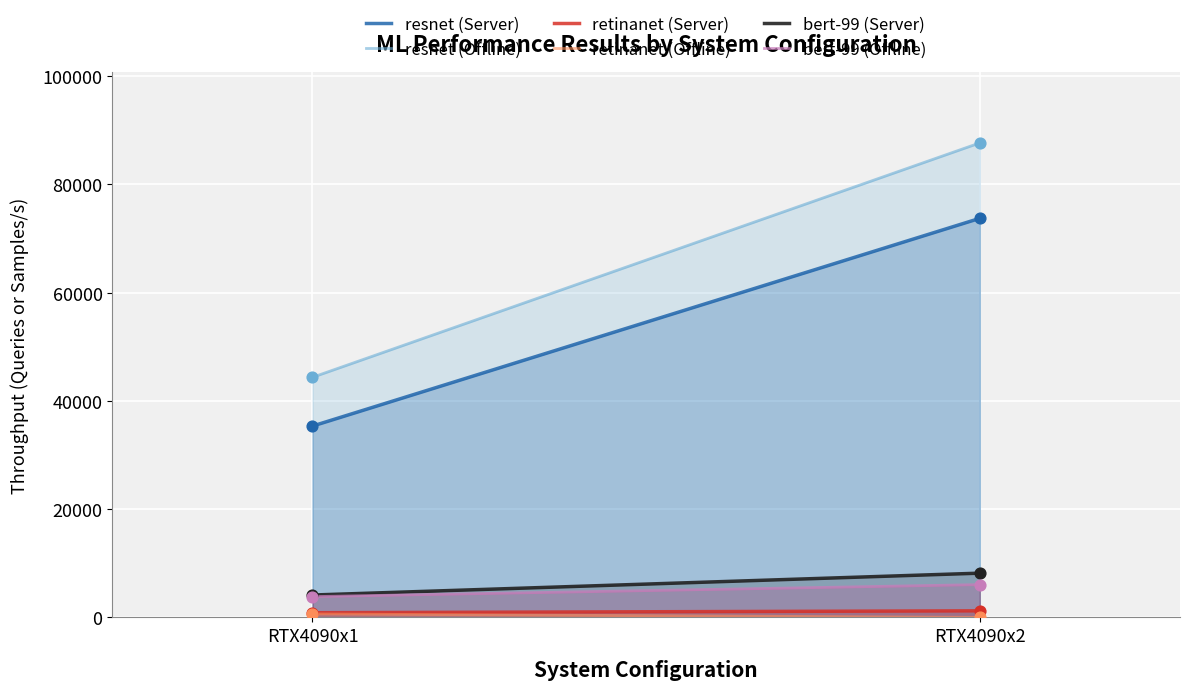

At which category is the sum across all series the highest?

RTX4090x2